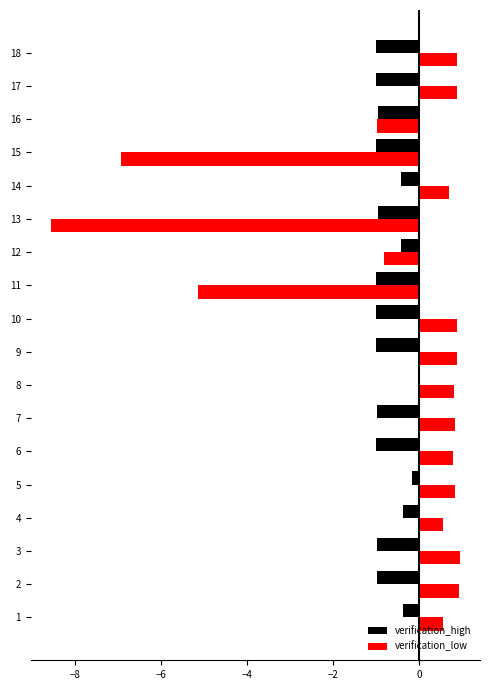

How many data points does each series have?

18